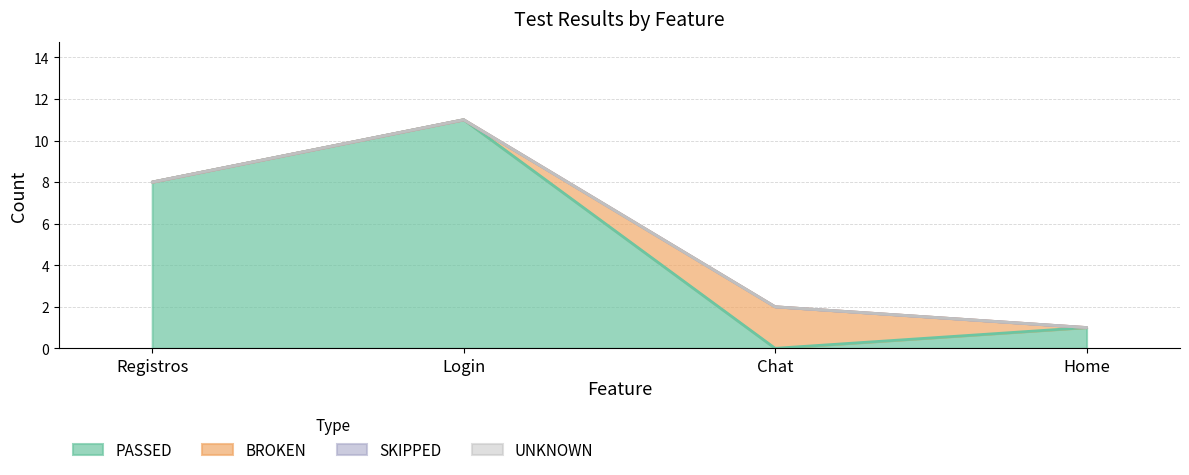

What is the total value across all series at Registros?

8